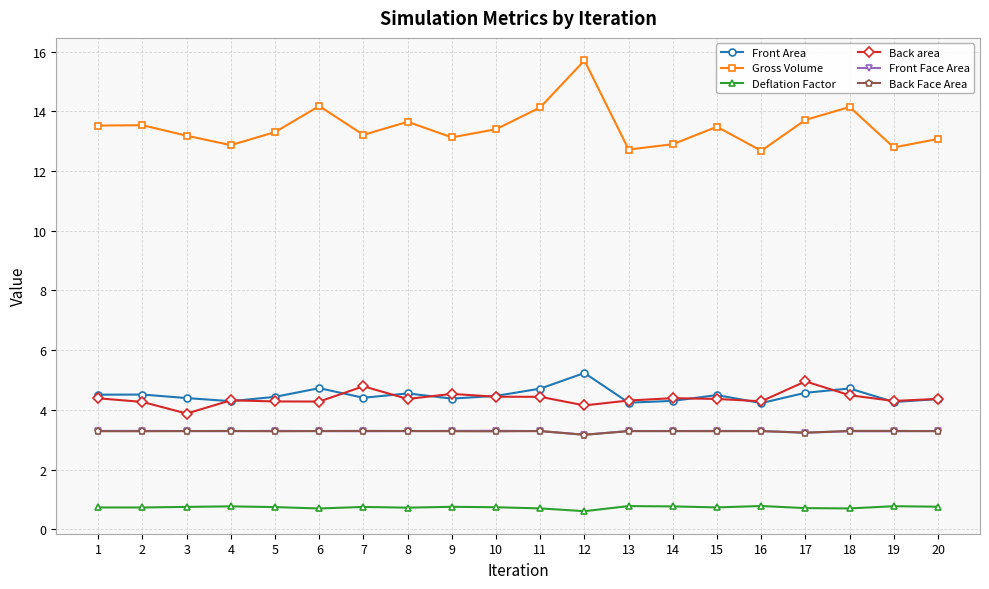

How many data points in Gross Volume are less than 13?

5